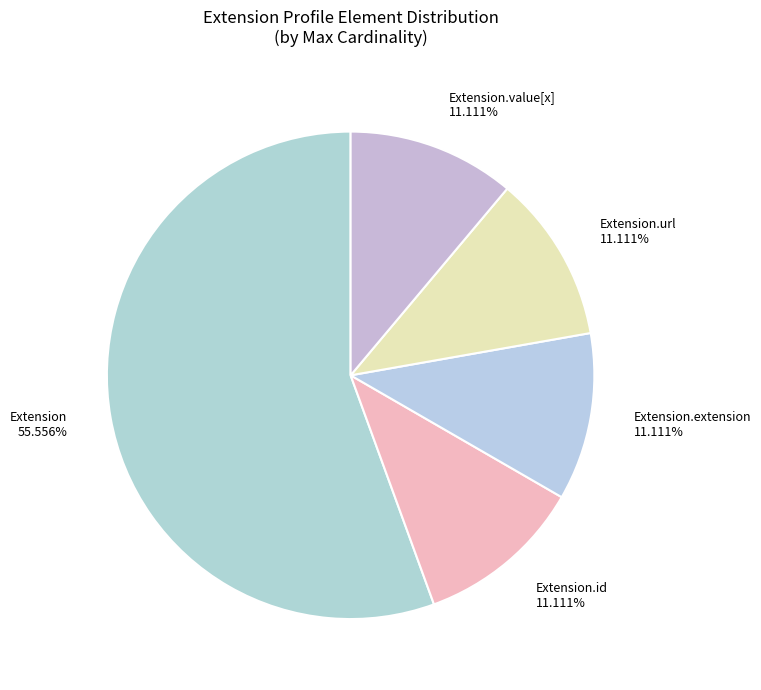

Which category accounts for the majority?

Extension 55.556%